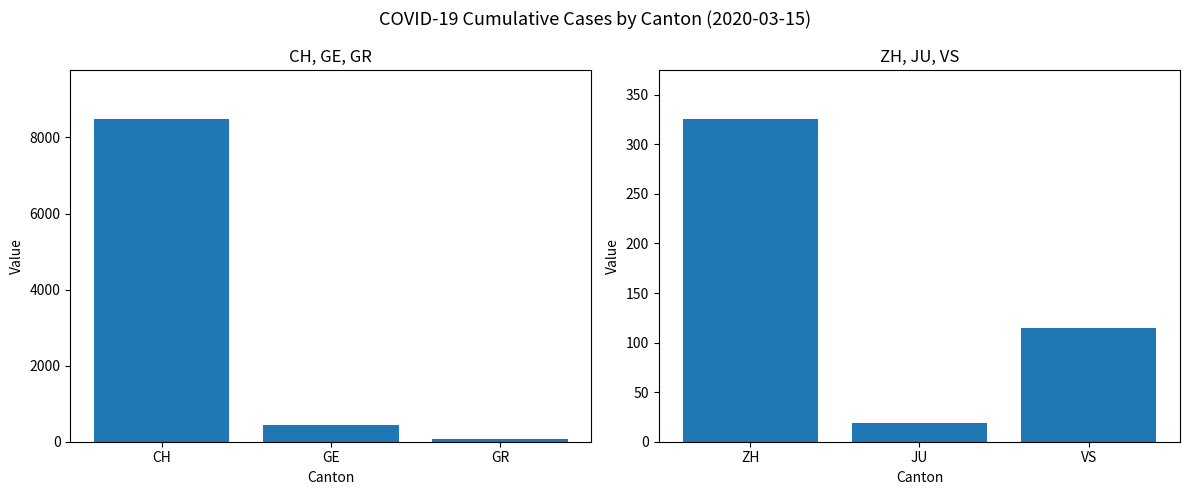

What is the value of the CH, GE, GR bar at the 1st from the left?

8498